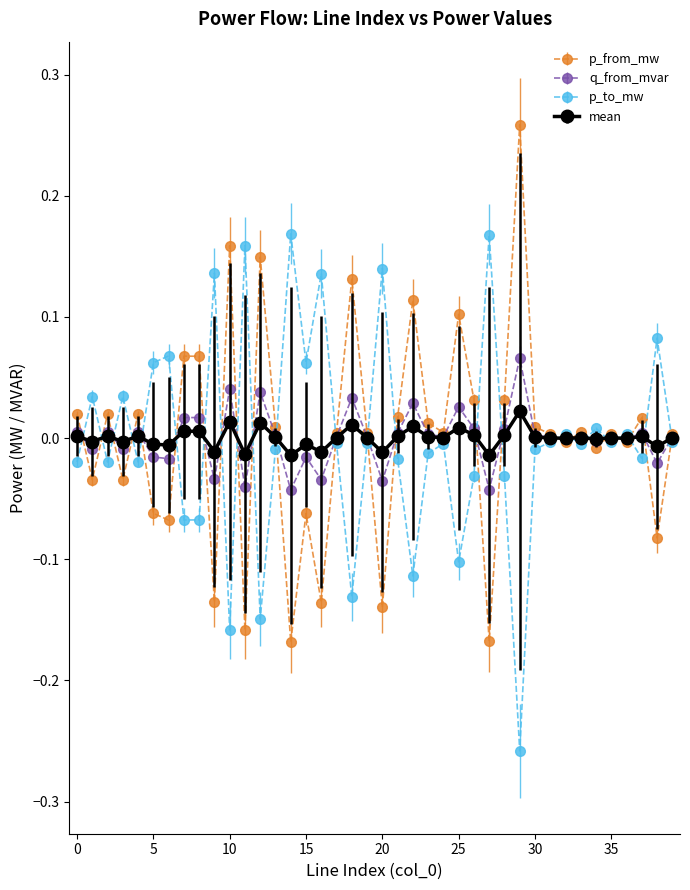

What are all the series names shown in the legend?

p_from_mw, q_from_mvar, p_to_mw, mean